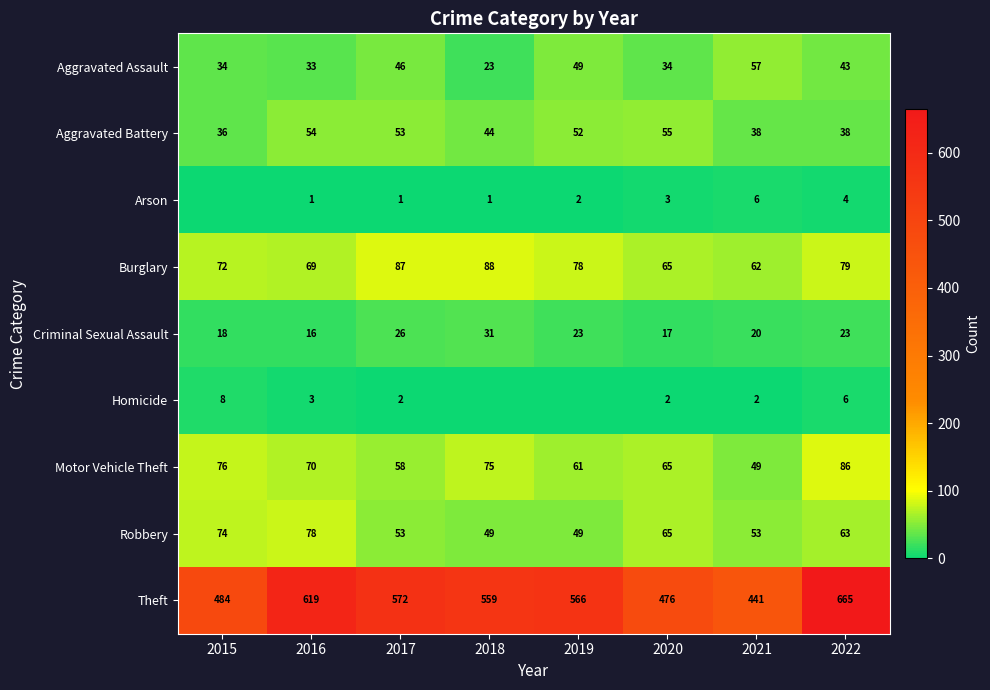

What is the difference between the Robbery values at 2017 and 2015?

21